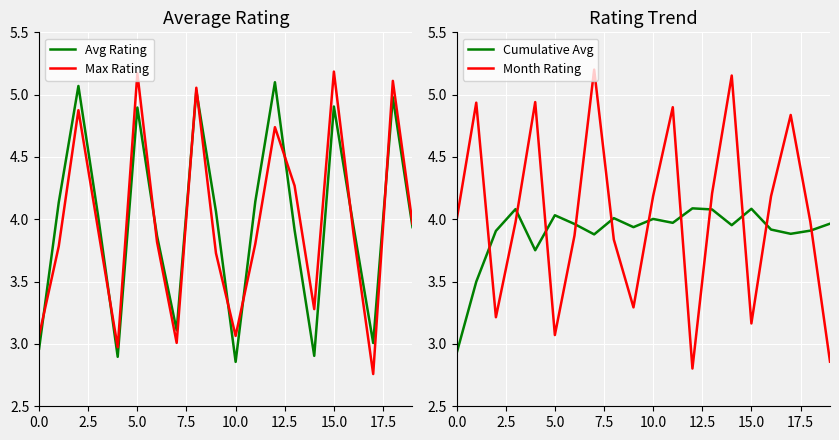

What is the maximum value for Cumulative Avg?

4.1